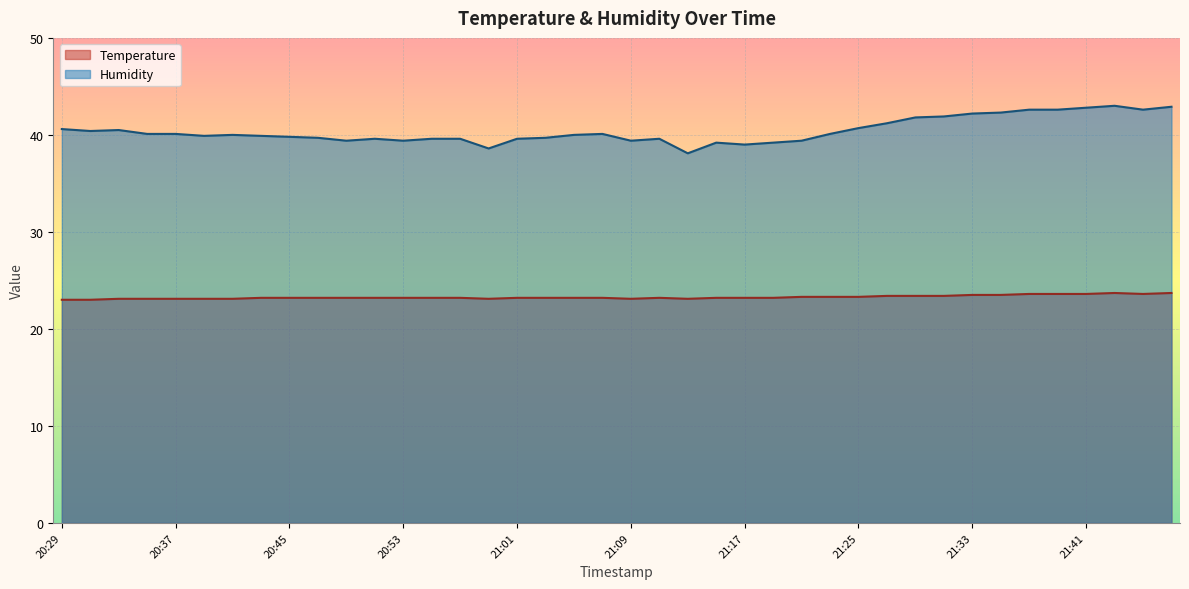

What is the difference between the maximum and minimum values in the Temperature series?

0.7